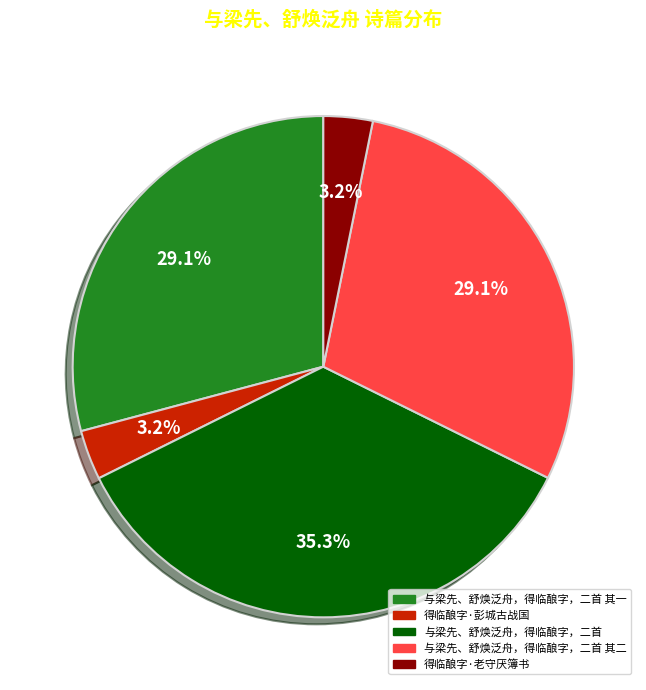

Count the number of slices in the pie.

5